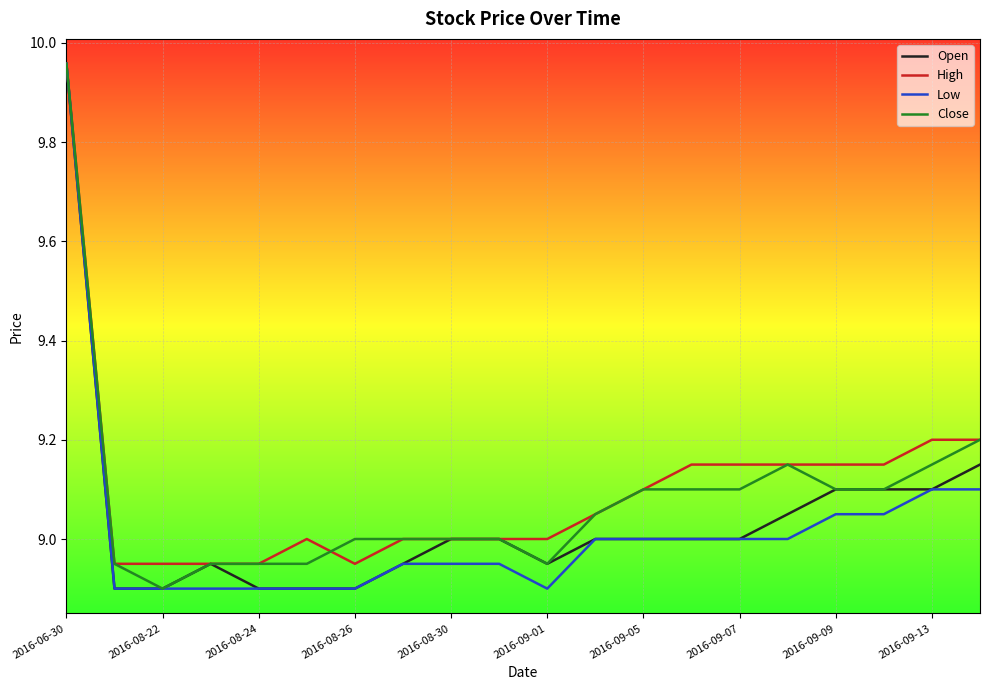

True or false: Close has a value of 3.4 at 2016-09-05.

False